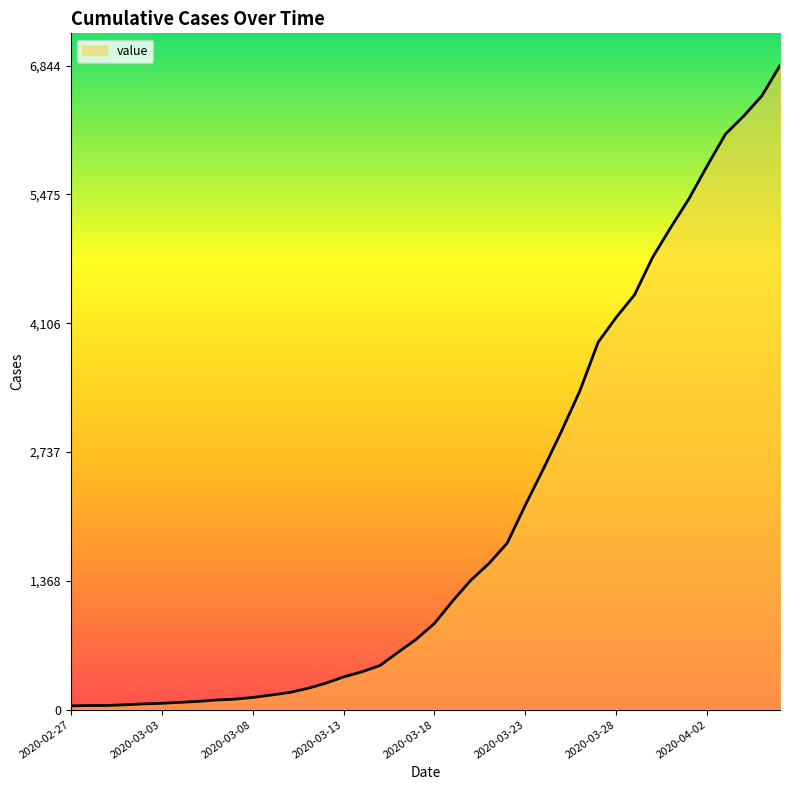

What is the greatest value displayed?

6844